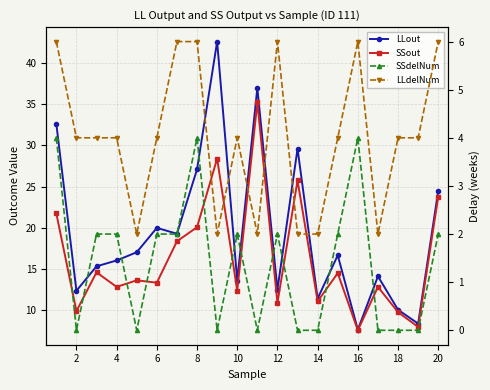

Reading left to right, what are all the values shown in this chart?

LLout: 32.6	12.3	15.3	16.0	17.0	20.0	19.3	27.1	42.6	13.6	37.0	12.5	29.6	11.4	16.7	7.6	14.1	10.0	8.4	24.5
SSout: 21.7	9.9	14.6	12.8	13.6	13.3	18.4	20.1	28.4	12.3	35.2	10.9	25.8	11.1	14.5	7.5	12.8	9.8	8.0	23.8
SSdelNum: 4.0	0.0	2.0	2.0	0.0	2.0	2.0	4.0	0.0	2.0	0.0	2.0	0.0	0.0	2.0	4.0	0.0	0.0	0.0	2.0
LLdelNum: 6.0	4.0	4.0	4.0	2.0	4.0	6.0	6.0	2.0	4.0	2.0	6.0	2.0	2.0	4.0	6.0	2.0	4.0	4.0	6.0